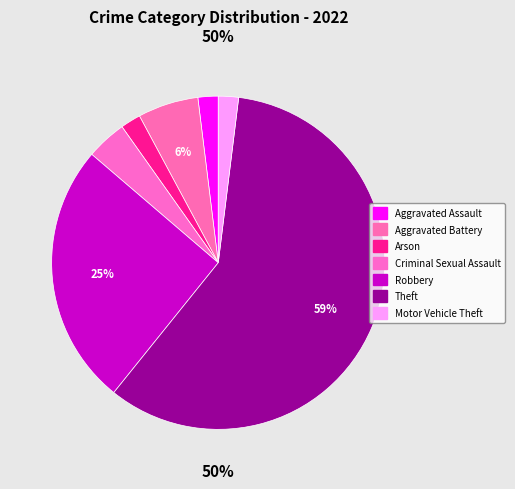

Which category has the biggest portion of the pie?

Theft